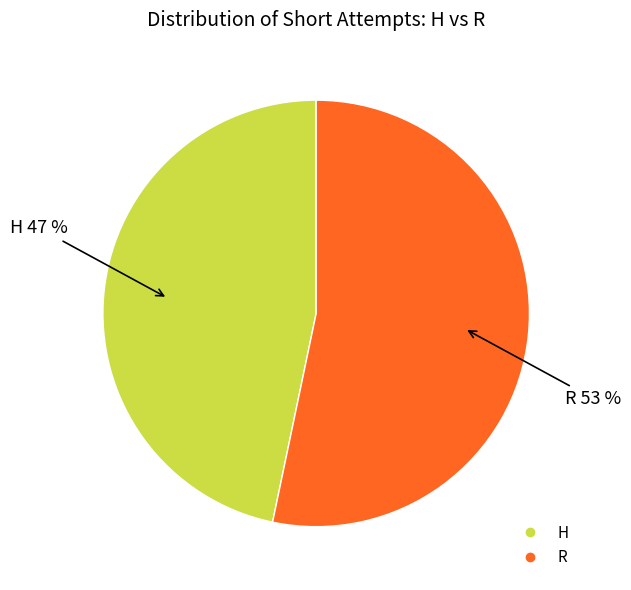

Rank the categories by value from lowest to highest.

H, R